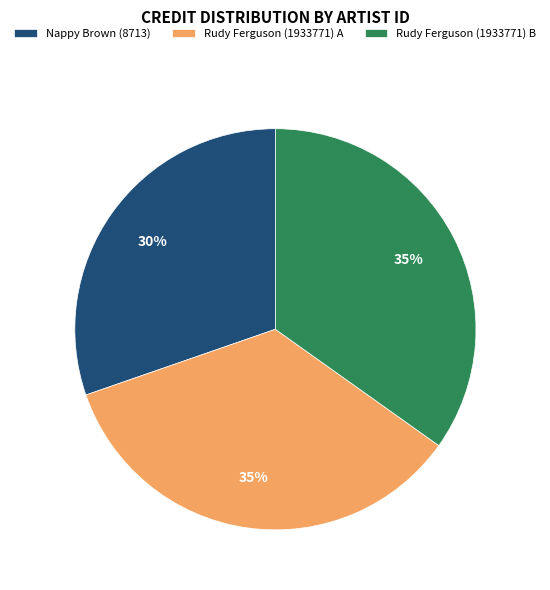

To the nearest percent, what is the difference between the largest and smallest slice percentages?

5%